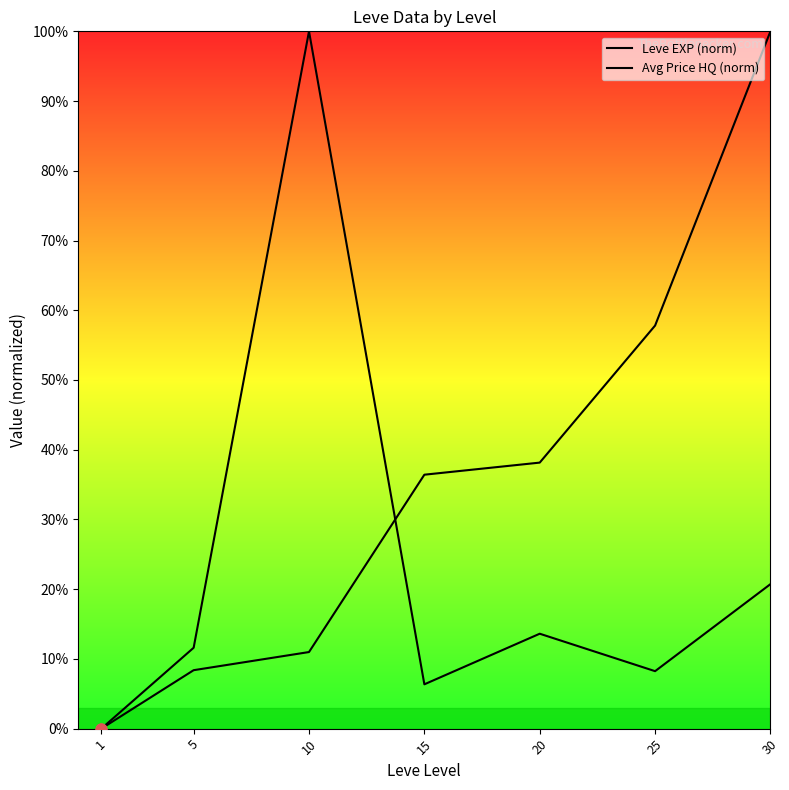

Which series has the largest Y range (max minus min)?

Leve EXP (norm)